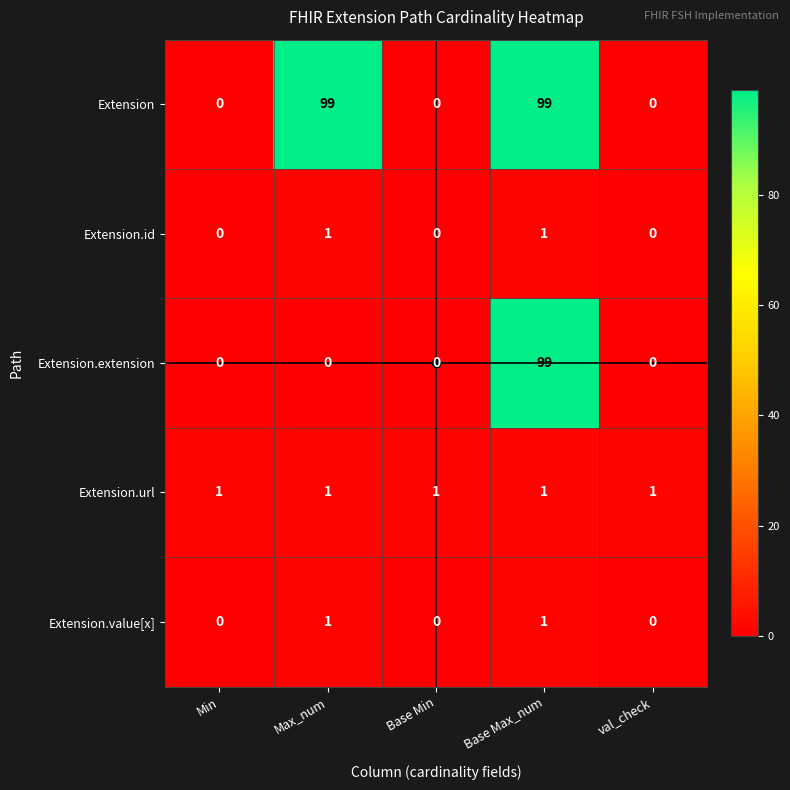

The value of Extension.value[x] at Min is 0. True or false?

True